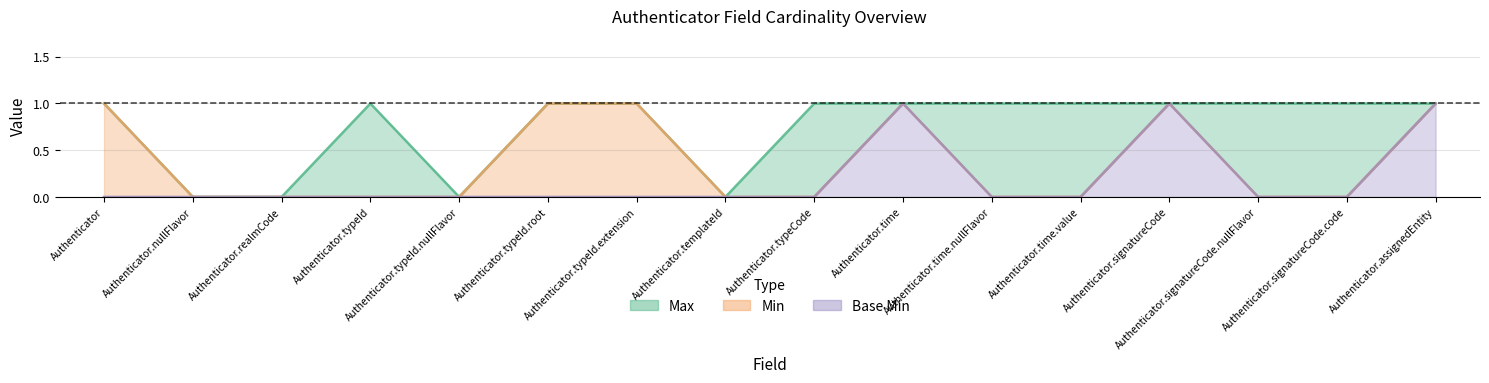

In Min, how many points are higher than both neighbors (excluding endpoints)?

2